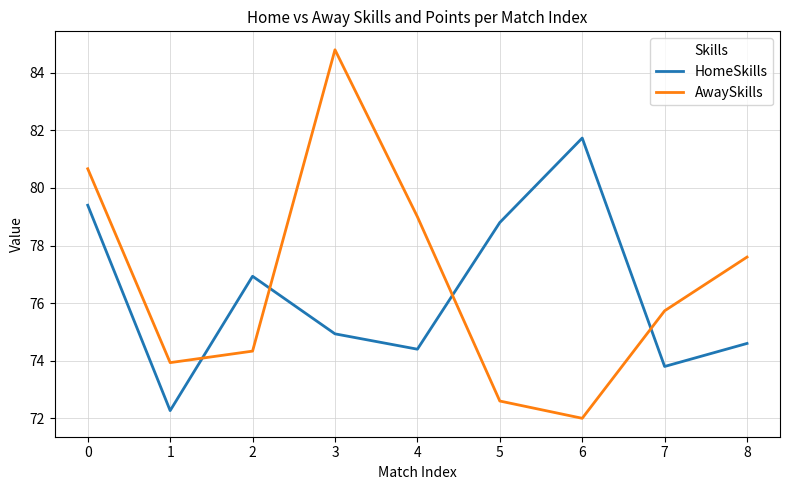

What is the difference between the highest and lowest values at 2?

2.6